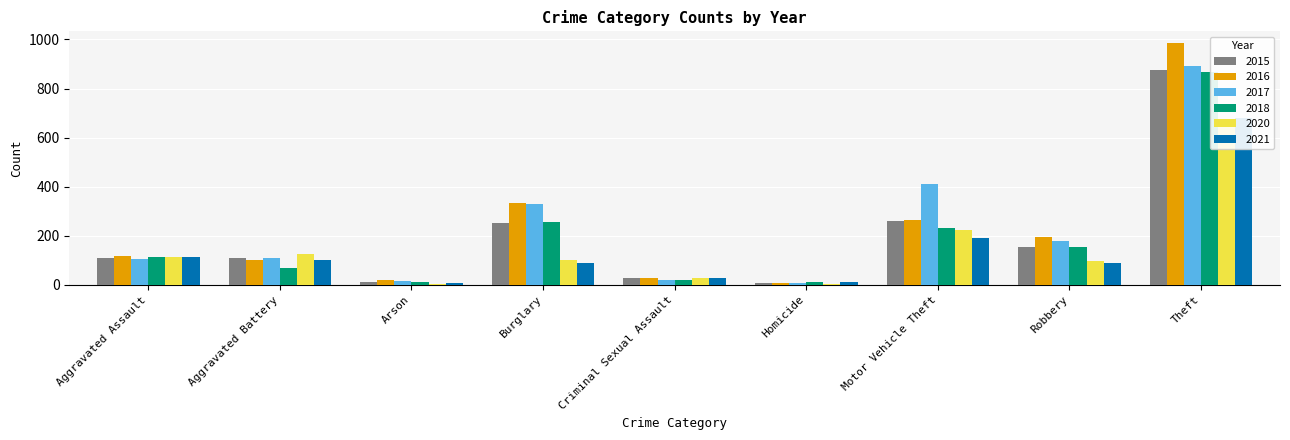

At which label is 2015 closest to 441?

Motor Vehicle Theft